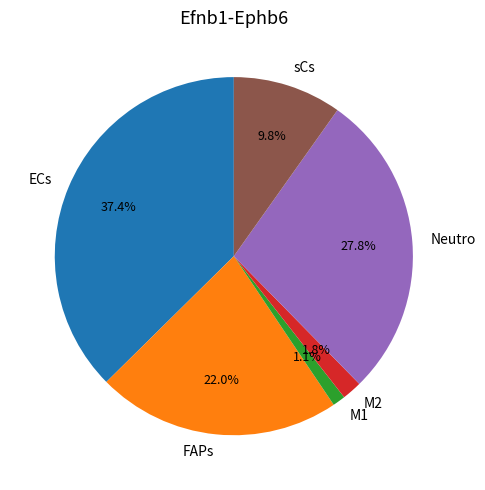

Which slice is the smallest?

M1